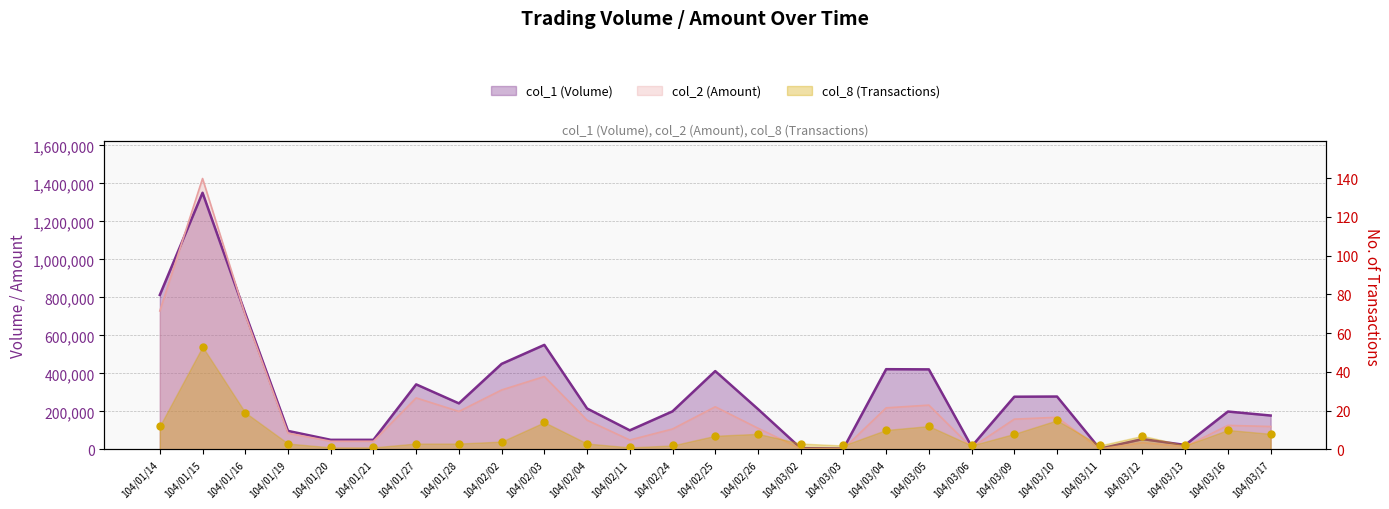

Which series contains the highest Y value?

col_2 (Amount)